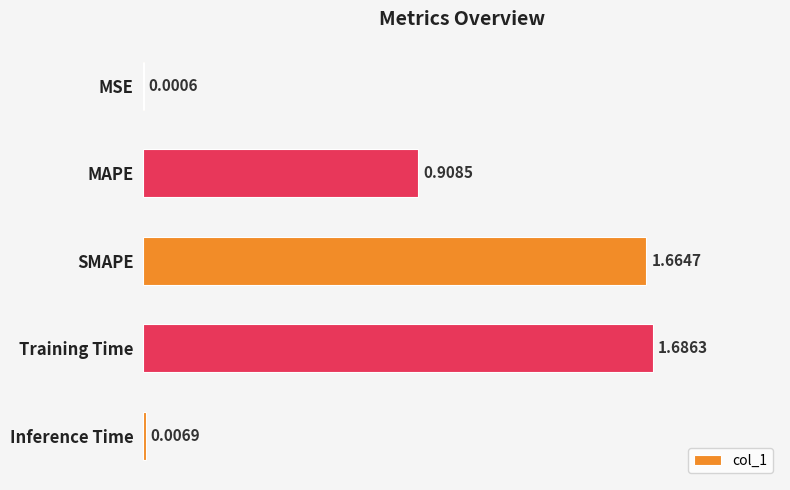

At which label is the value closest to 0?

MSE